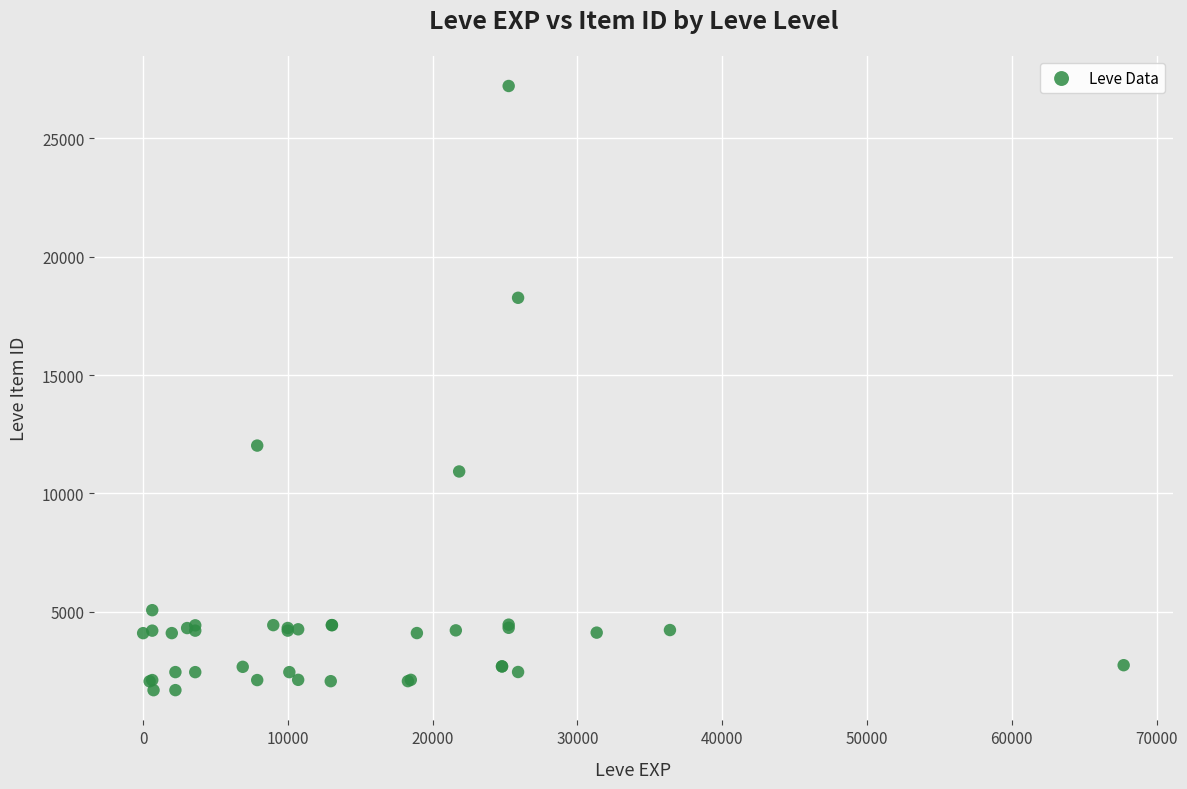

What Y value in the scatter plot is closest to 14448?

12018